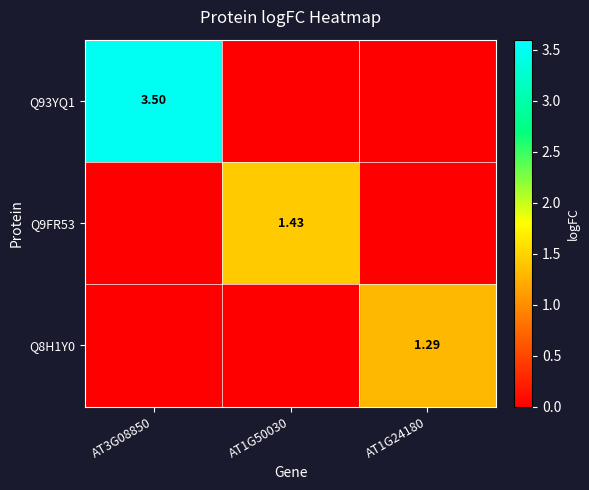

Is the value of Q8H1Y0 at AT1G24180 greater than the value of Q93YQ1 at AT3G08850?

No